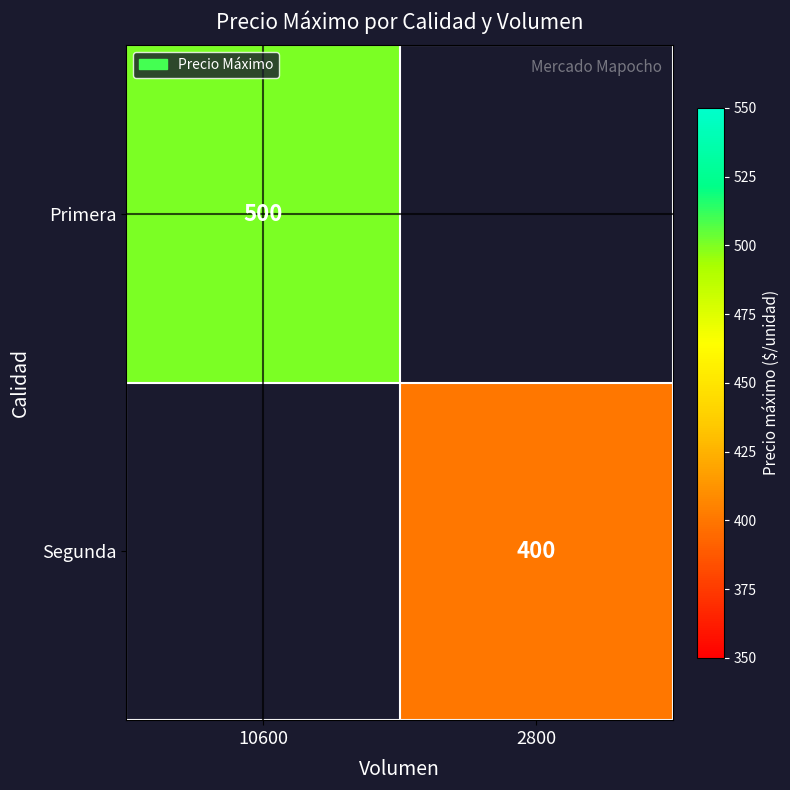

True or false: Primera has a value of 500 at 10600.

True